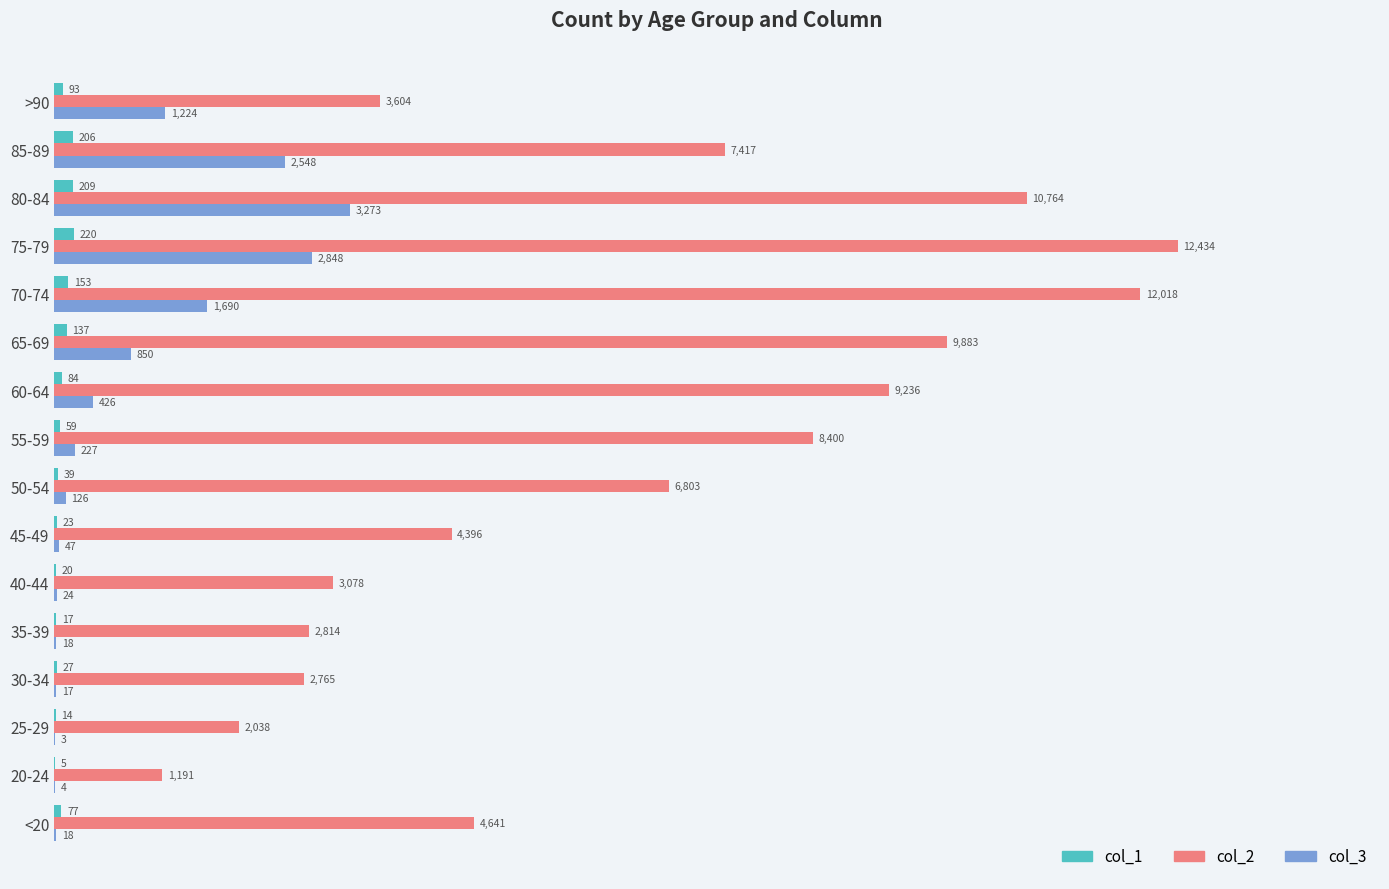

Is it true that col_3 equals 126 at 50-54?

True